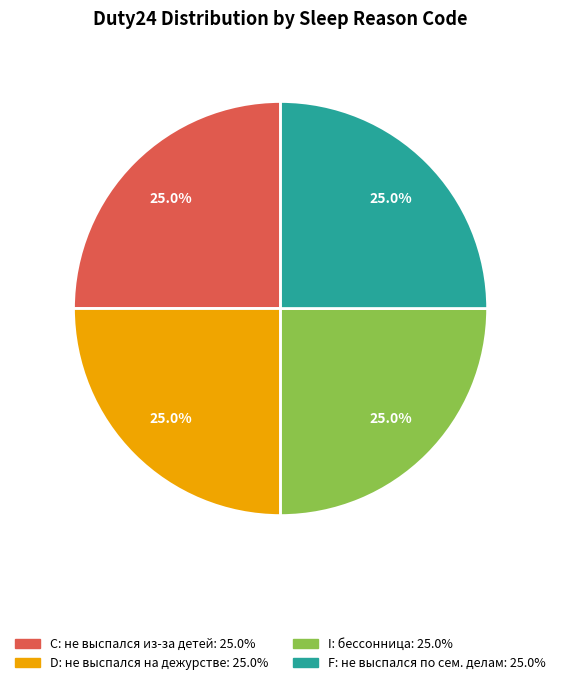

Does any single category account for the majority?

No